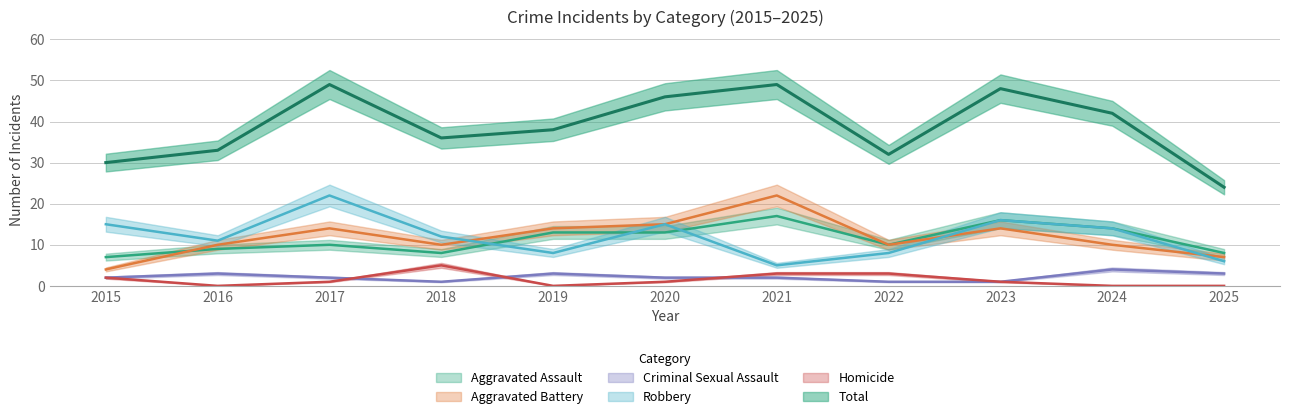

True or false: Aggravated Battery has more than 0 interior local peaks.

True